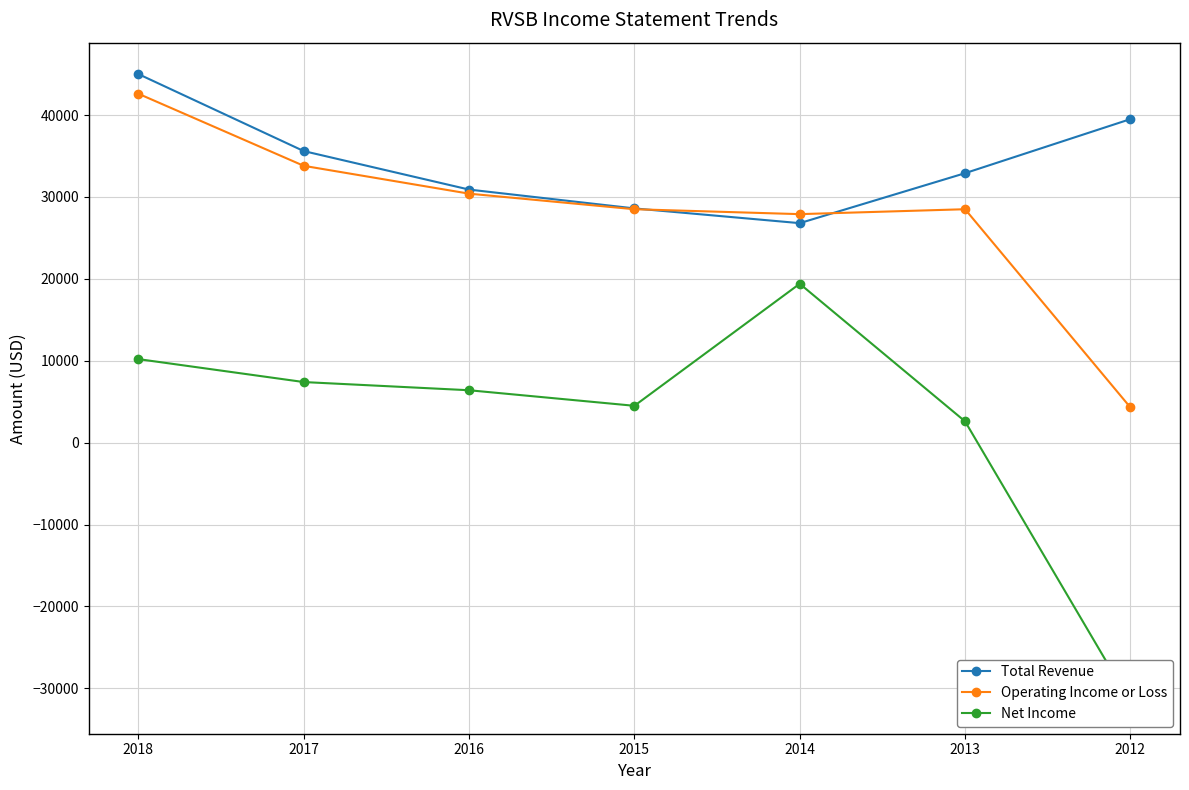

Where is Operating Income or Loss nearest to the value 23450?

2014